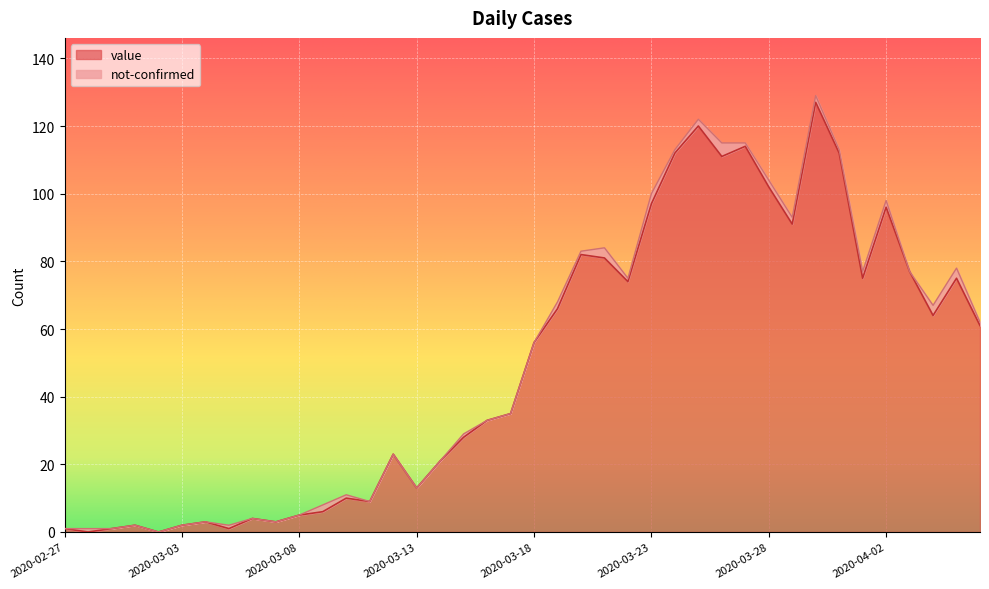

At which label is the value closest to 63?

2020-04-04